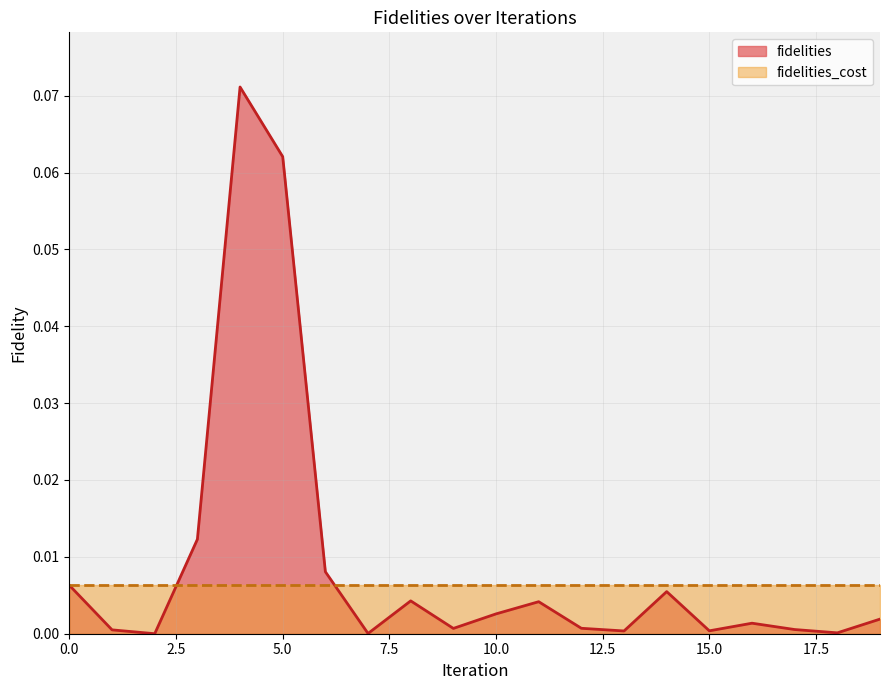

How many points are higher than both their immediate neighbors (excluding endpoints)?

5